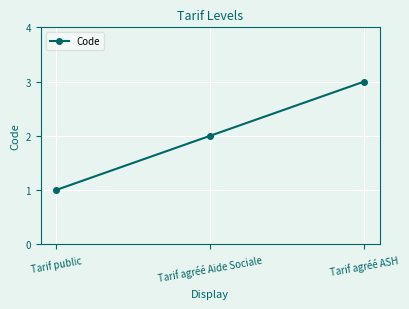

Does the chart have visible grid lines?

Yes